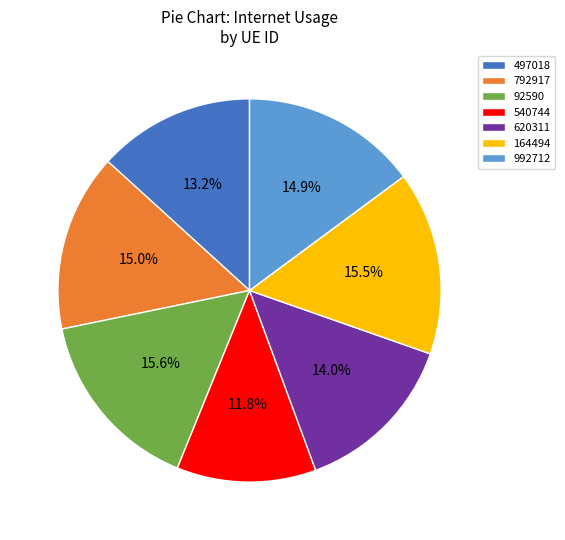

What portion of the pie excludes 92590?

84.4%